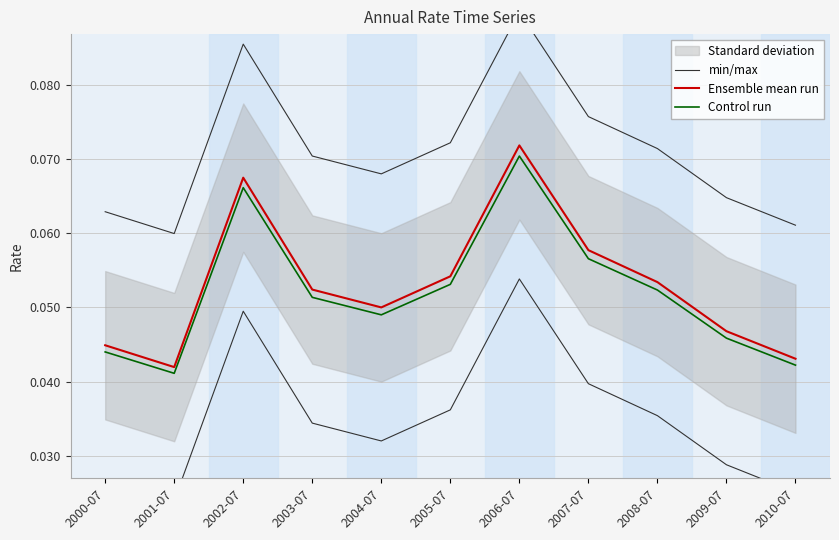

Which category has the lowest value in the min/max series?

2001-07